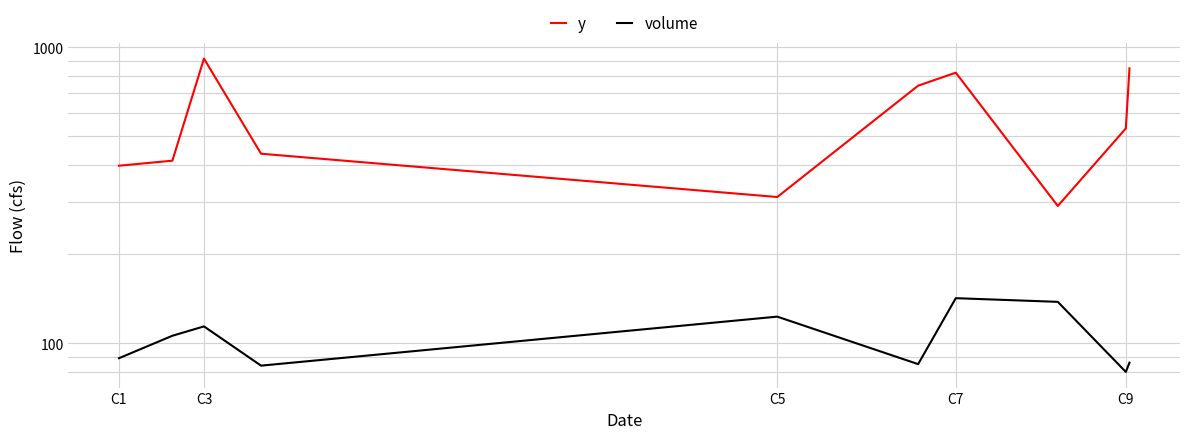

At how many categories does at least one series exceed 726?

4